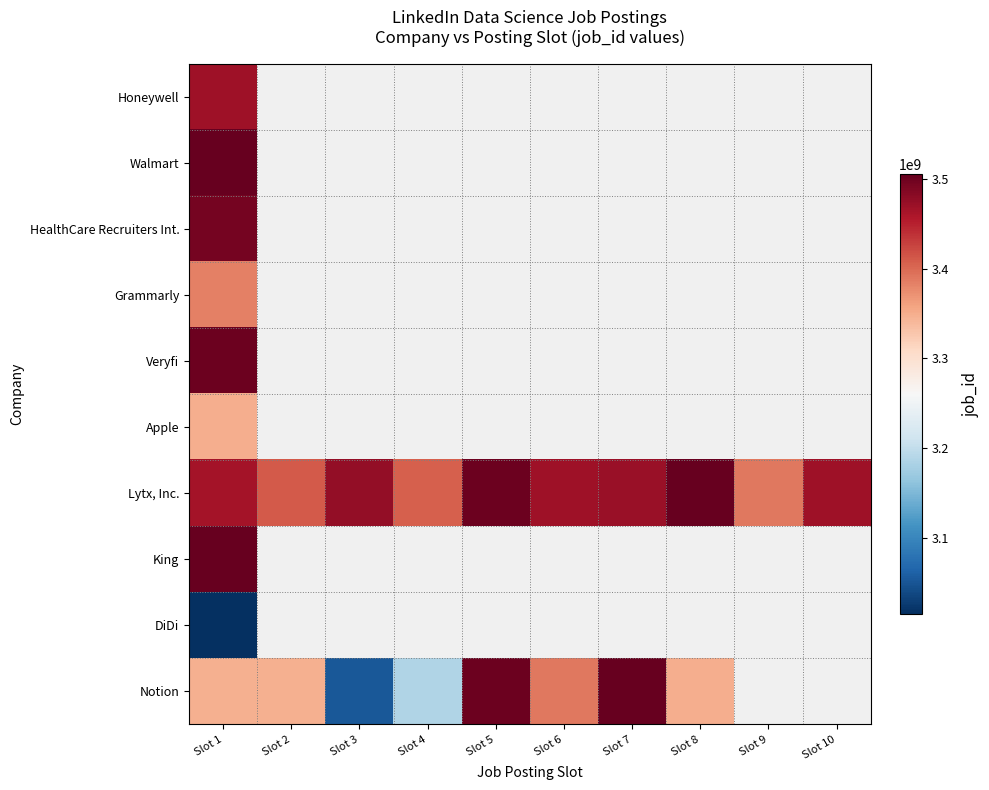

What is the greatest value displayed?

3505608216.0